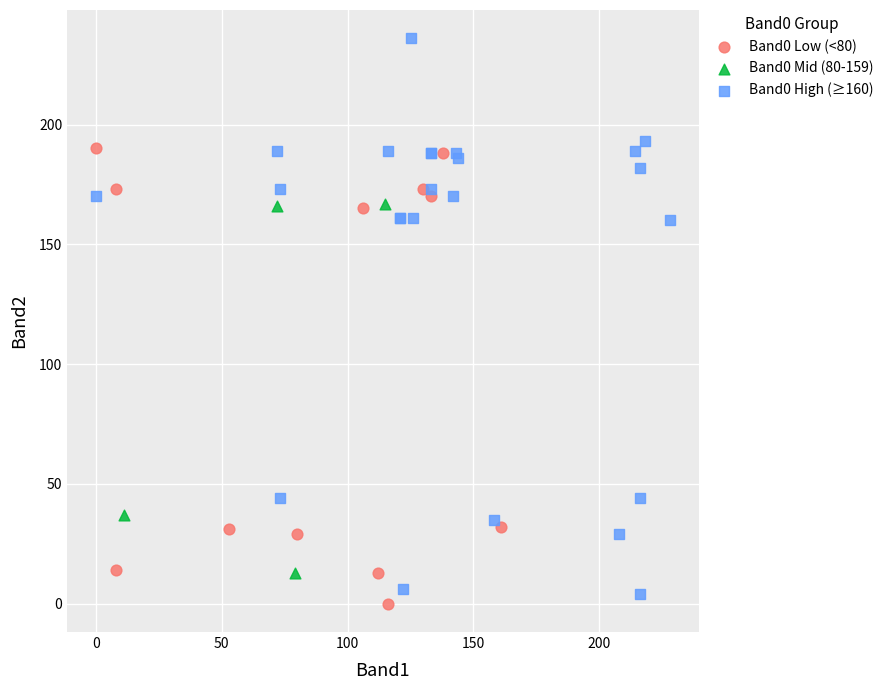

Which series reaches the maximum Y coordinate?

Band0 High (≥160)